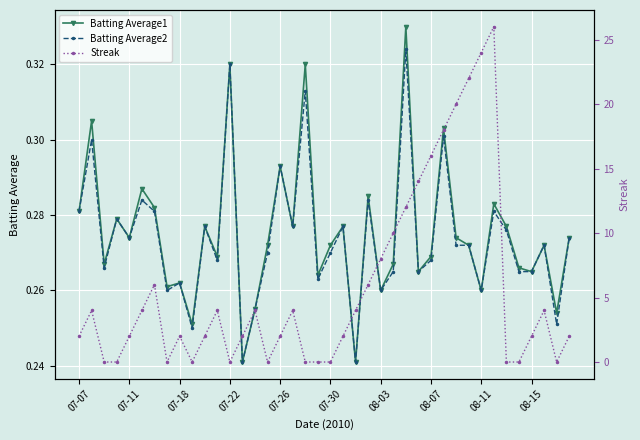

What is the value of the Batting Average2 point at the 37th from the left?

0.3